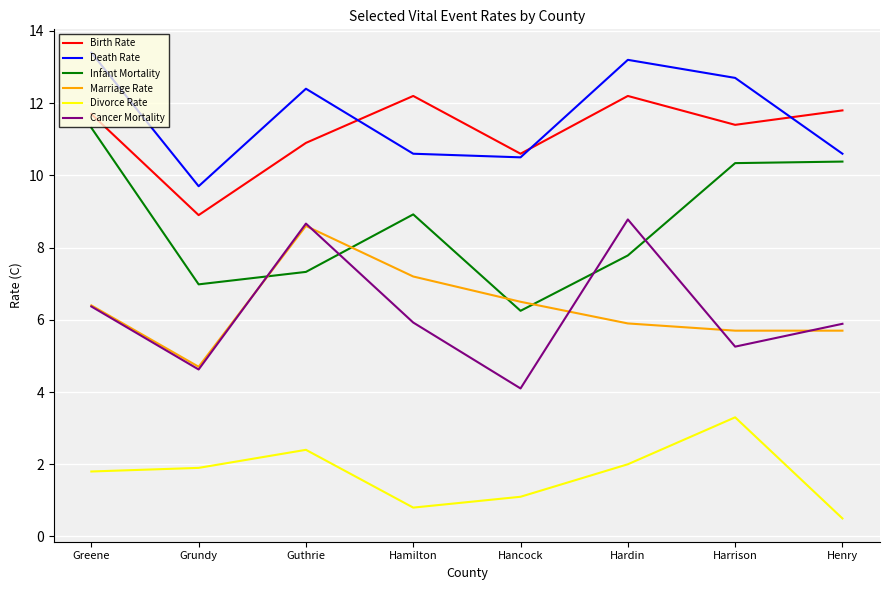

How many values in the Birth Rate series exceed 11?

5